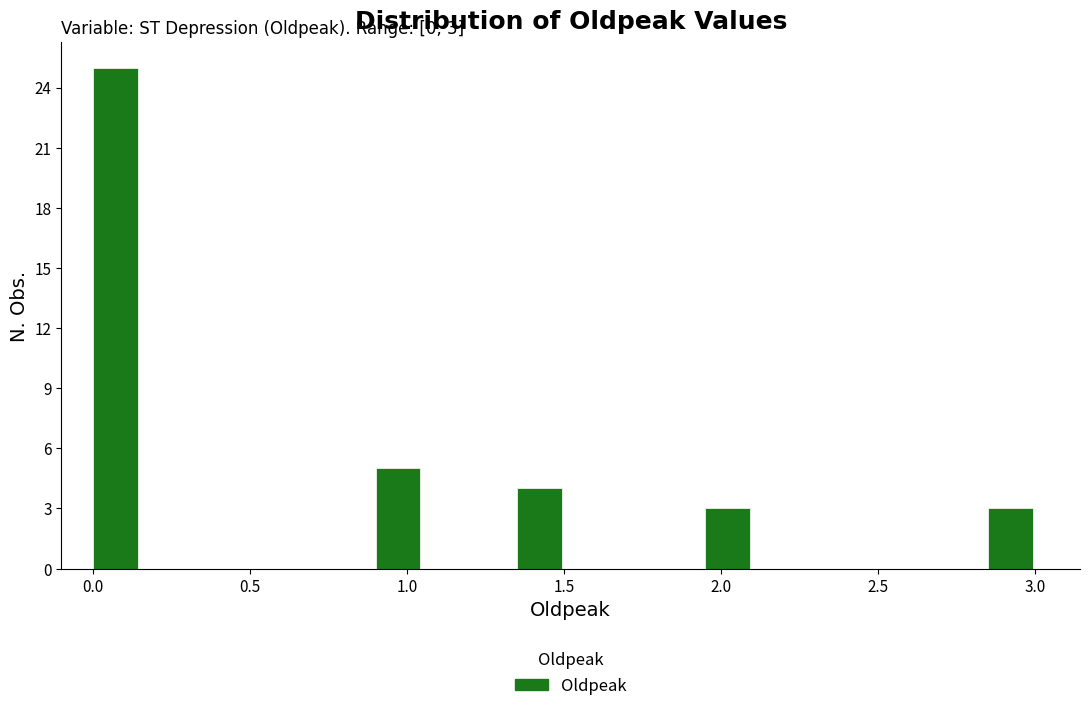

Read against the x-axis, roughly where is the centre of the tallest bar?

0.05